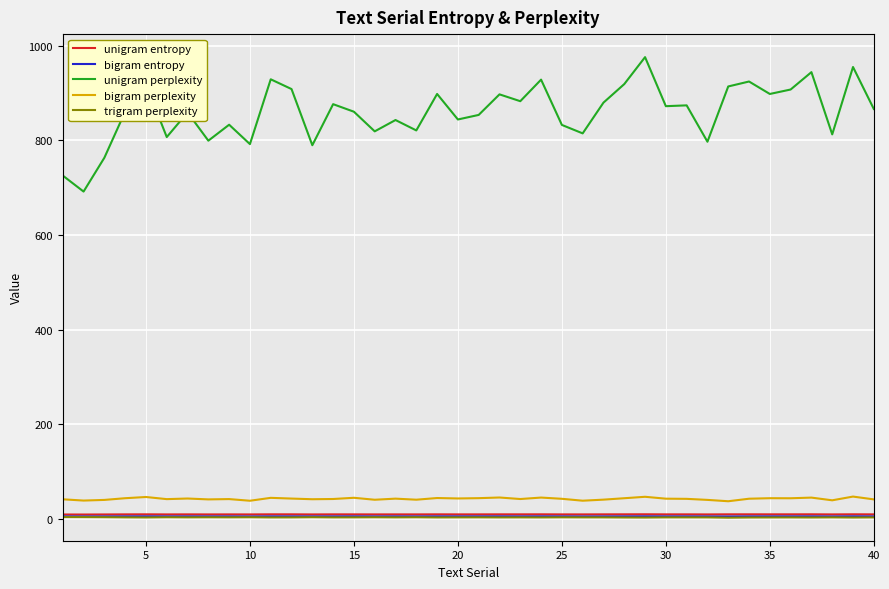

True or false: unigram entropy and unigram perplexity intersect in this chart.

False